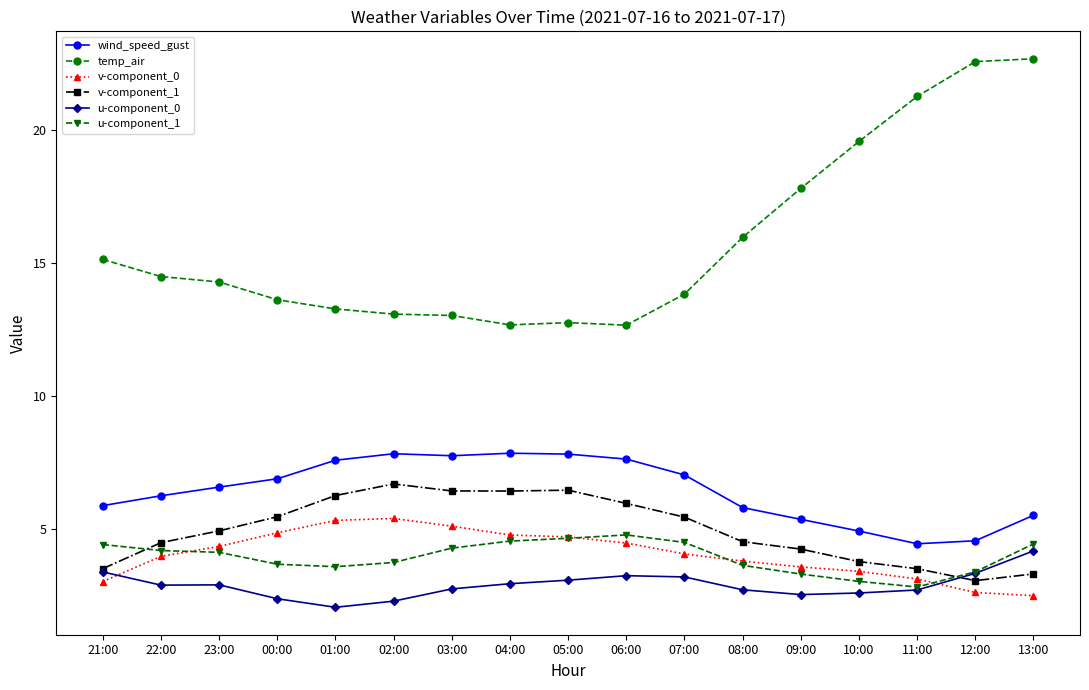

At which category is the sum across all series the highest?

13:00